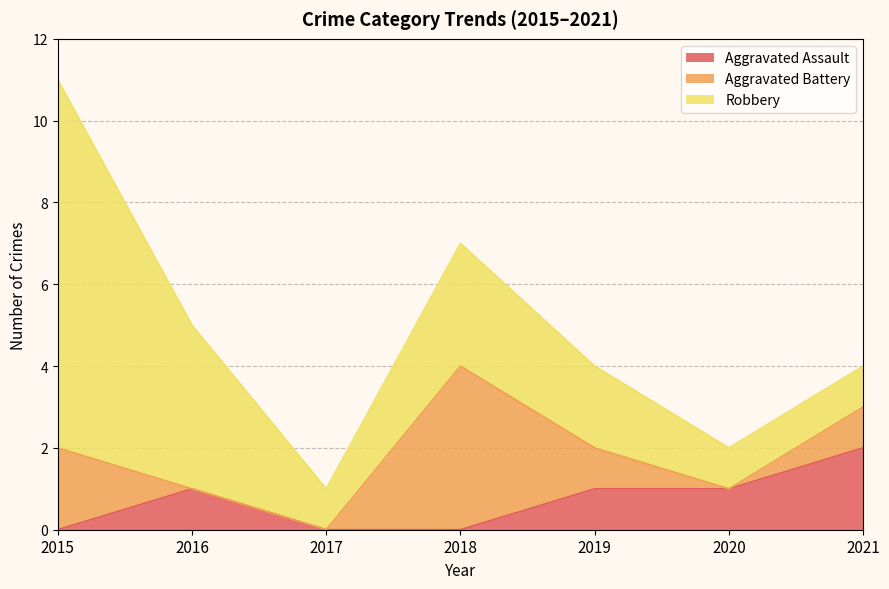

How many interior local peaks does the Aggravated Battery series have?

1